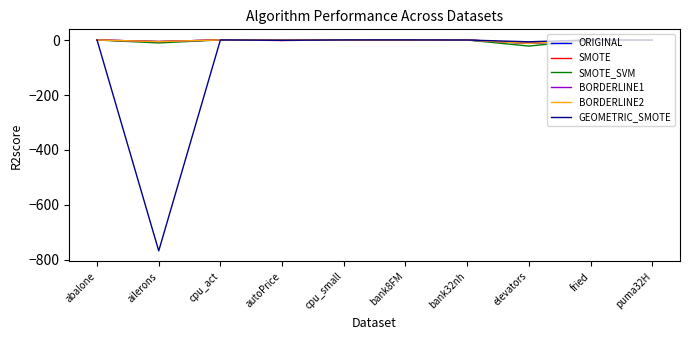

True or false: GEOMETRIC_SMOTE has more than 1 points higher than both neighbors.

True